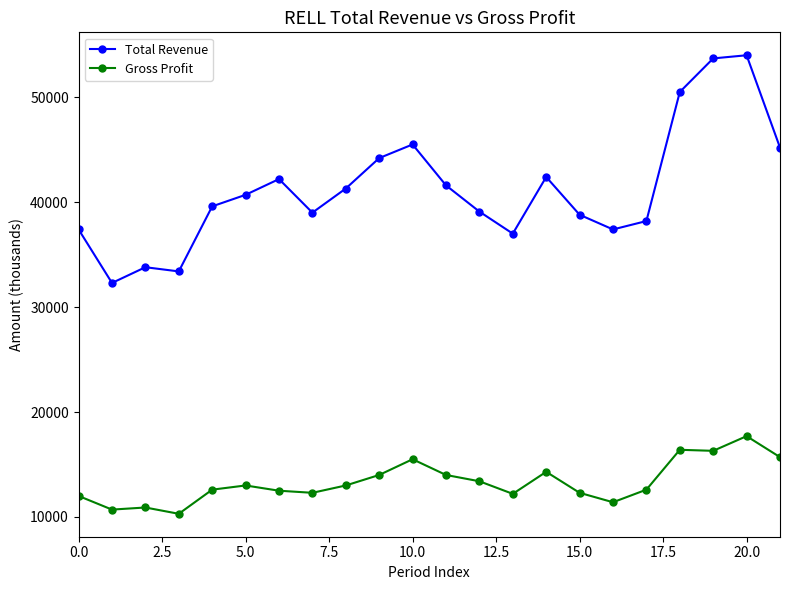

Which series has the largest total across all categories?

Total Revenue